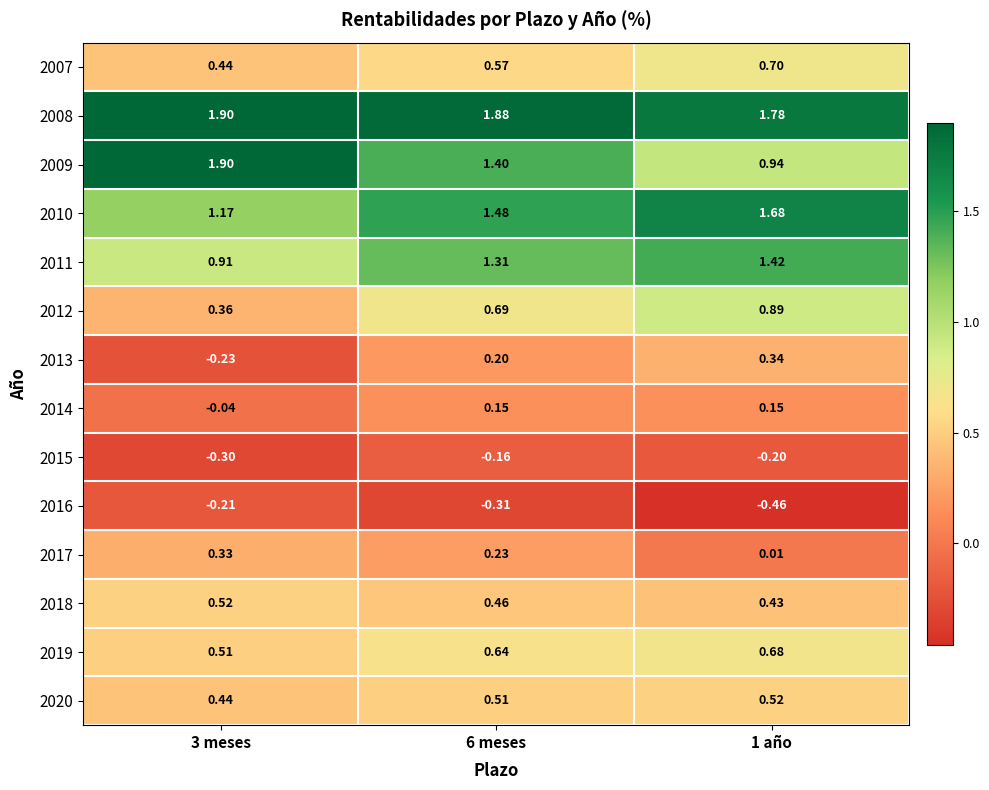

At how many categories does at least one series exceed 0?

3